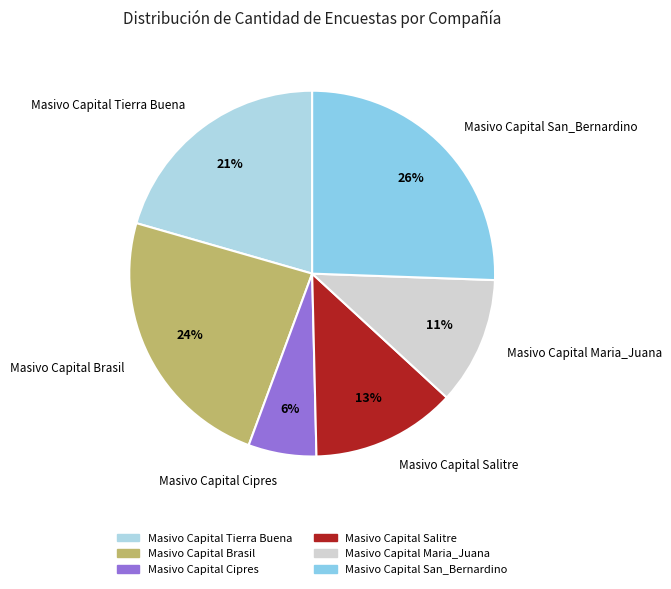

What percentage is the Masivo Capital Brasil slice, to the nearest percent?

24%